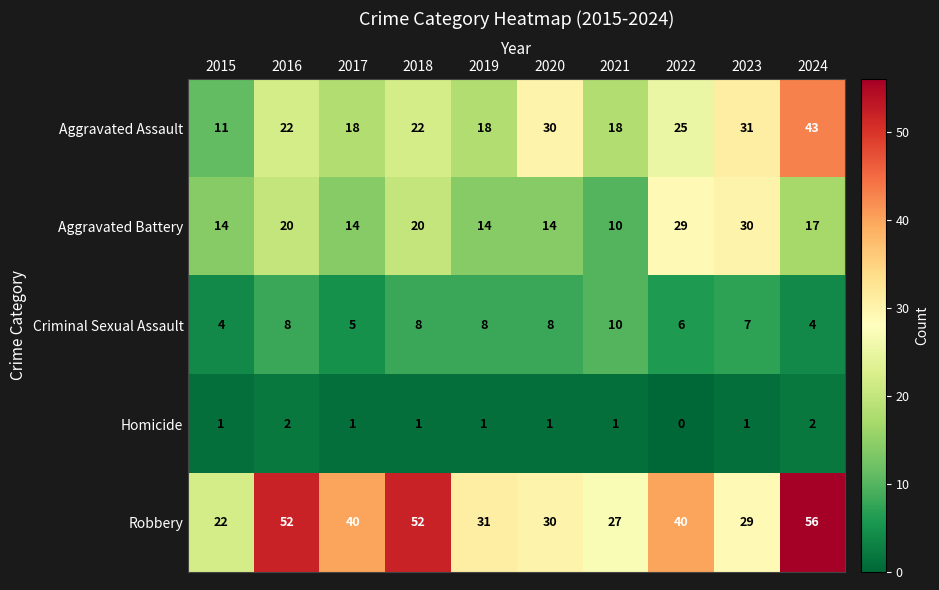

At which category does the chart reach its peak across all series?

2024